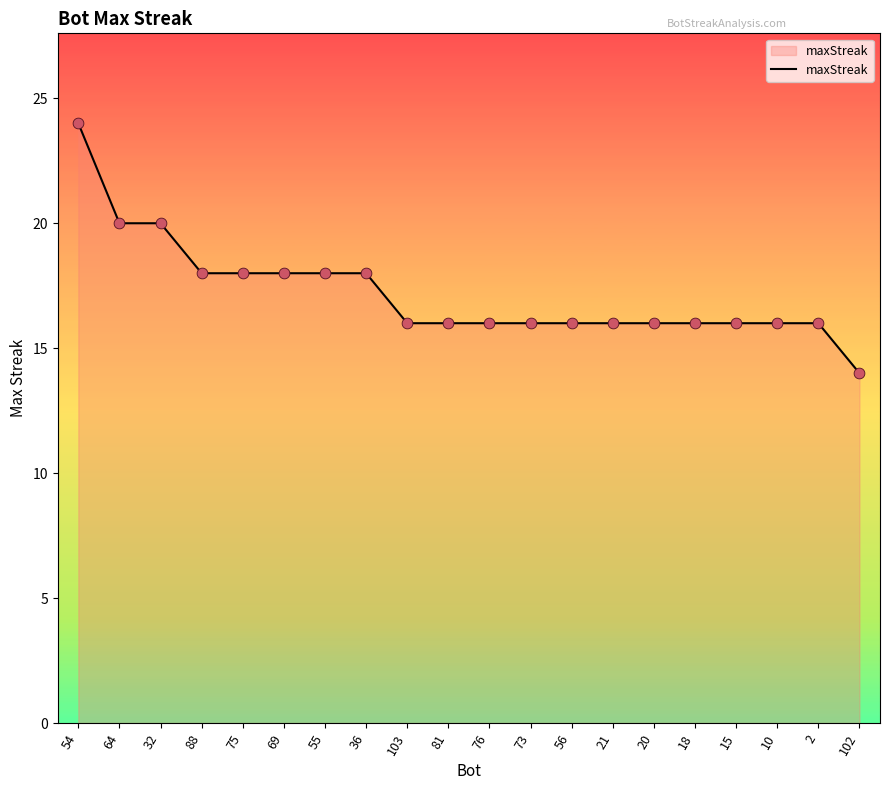

Approximately how many times larger is the value at 56 compared to 55?

0.9